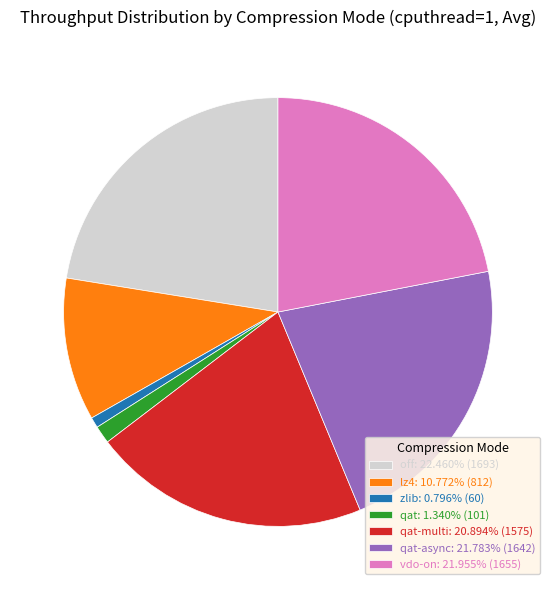

Does any single category account for the majority?

No